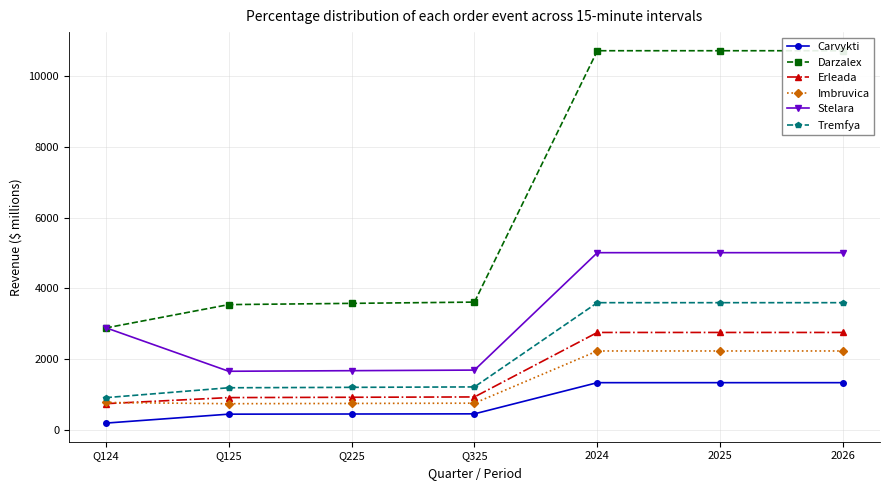

At Q325, list the series in order from largest to smallest.

Darzalex, Stelara, Tremfya, Erleada, Imbruvica, Carvykti